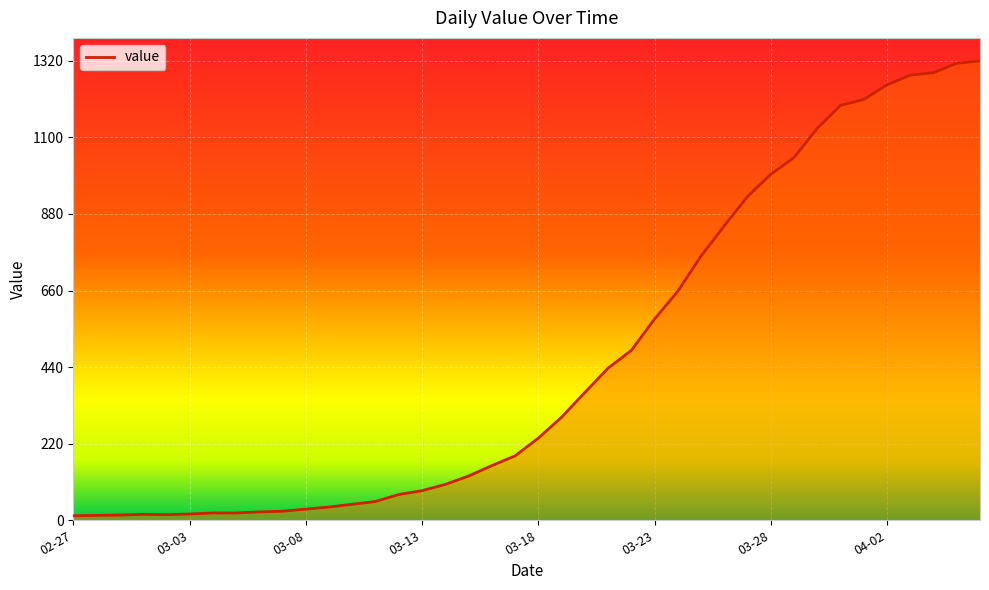

What is the maximum value shown in the chart?

1320